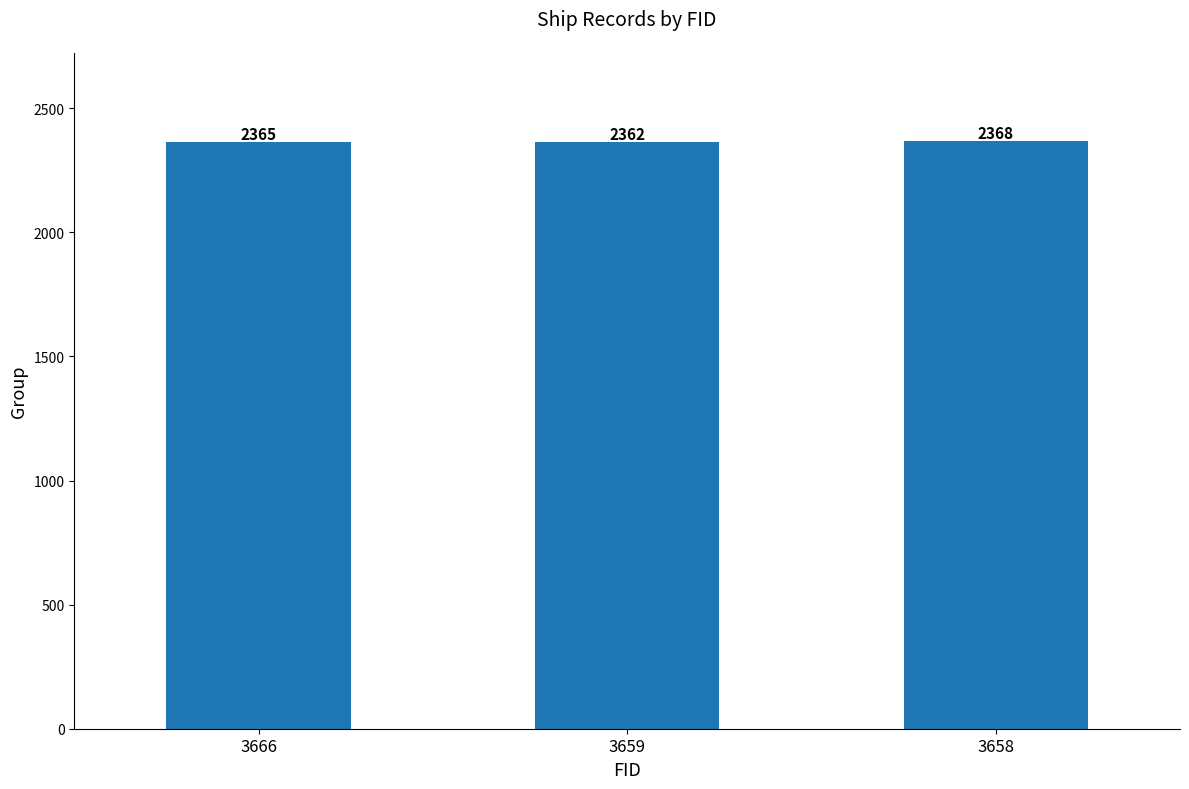

Reading left to right, extract all data points from this chart.

2365	2362	2368